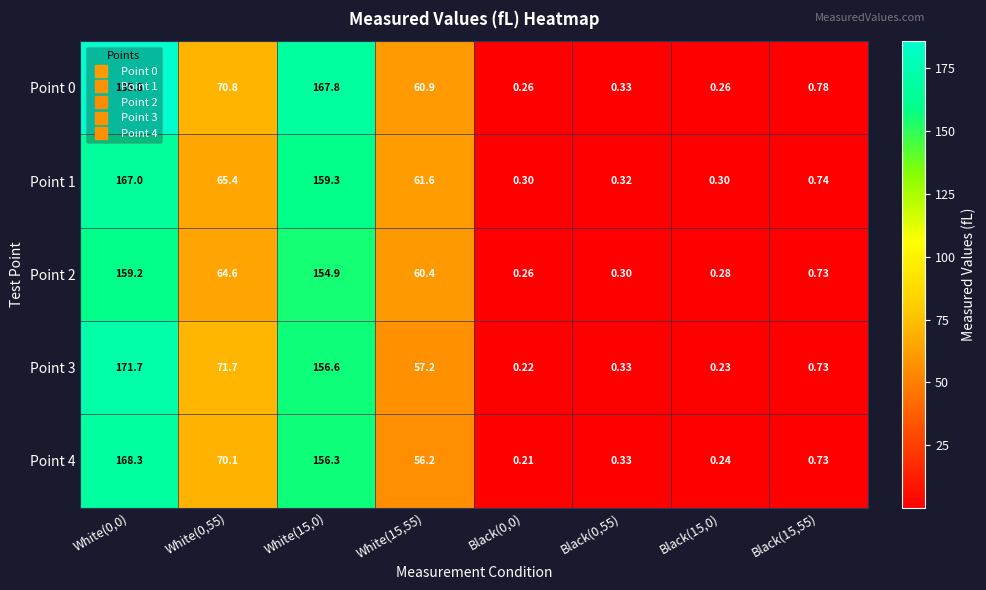

What is the spread (max minus min) of values at Black(0,0)?

0.1